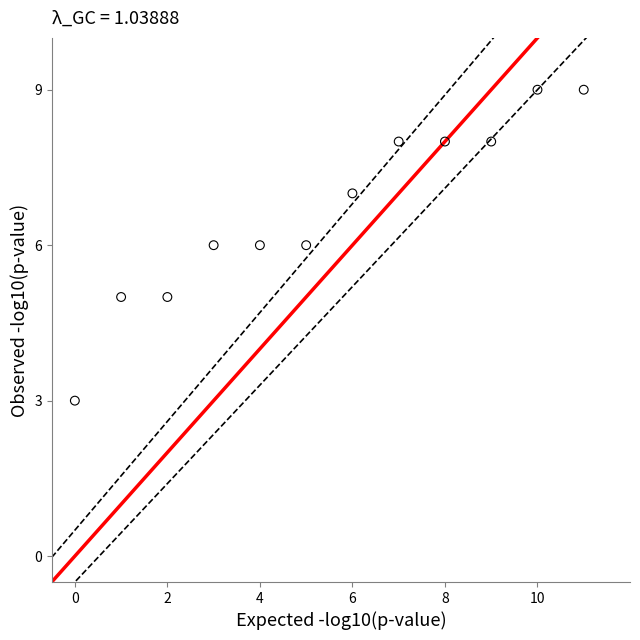

What is the range of Y values (max minus min)?

6